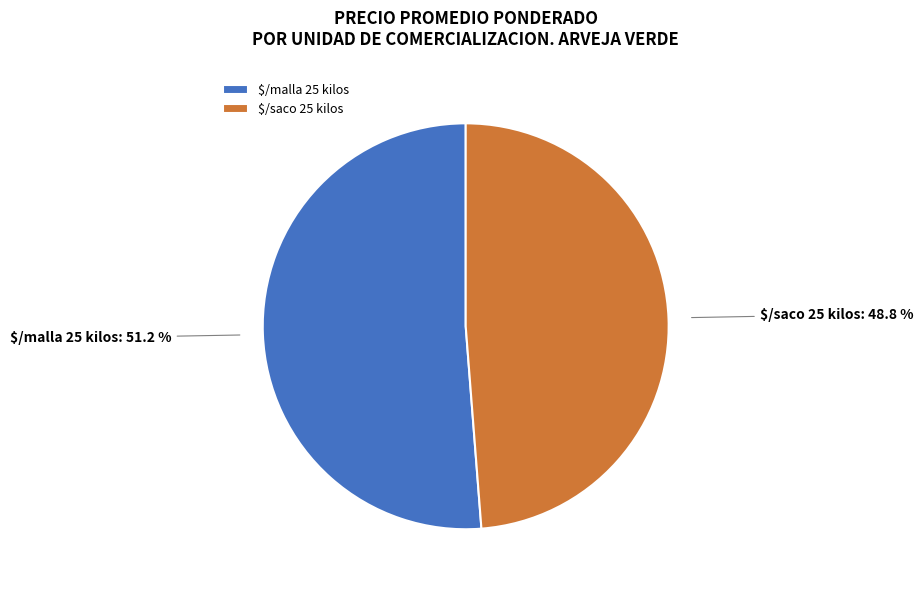

Does any single category account for the majority?

Yes